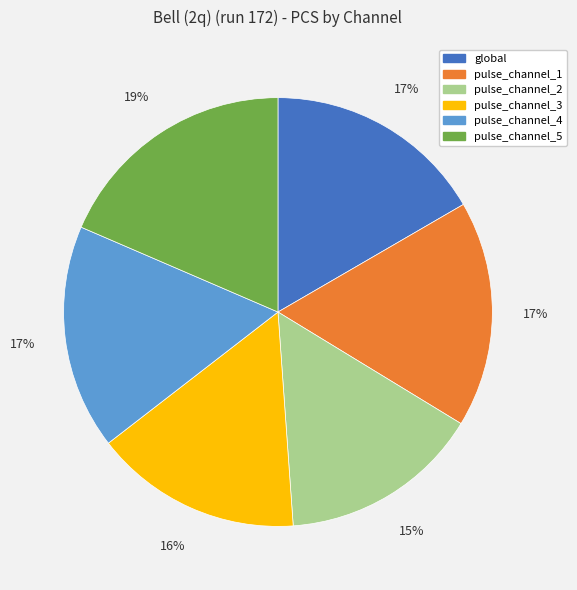

Is there any slice that represents more than half of the pie?

No